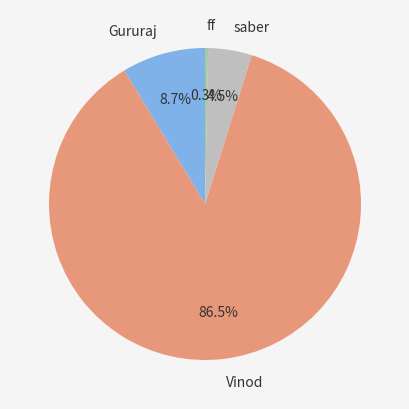

Which slice is the smallest?

ff